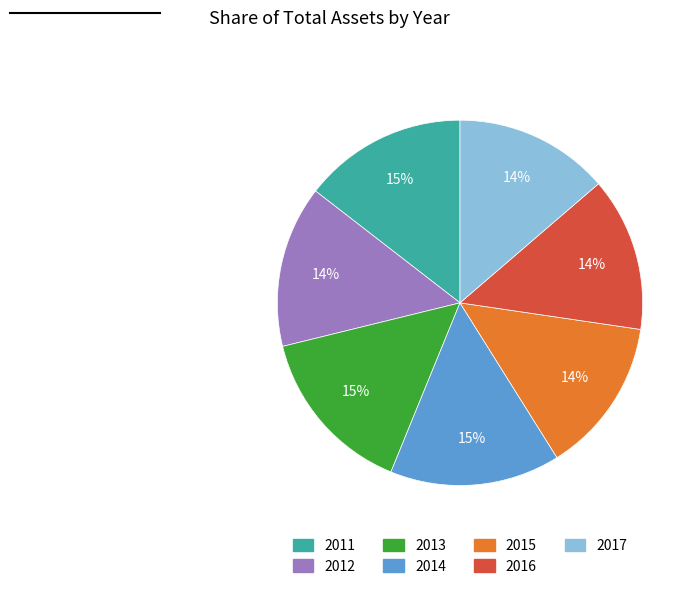

The 2015 slice represents 14% of the pie. True or false?

True